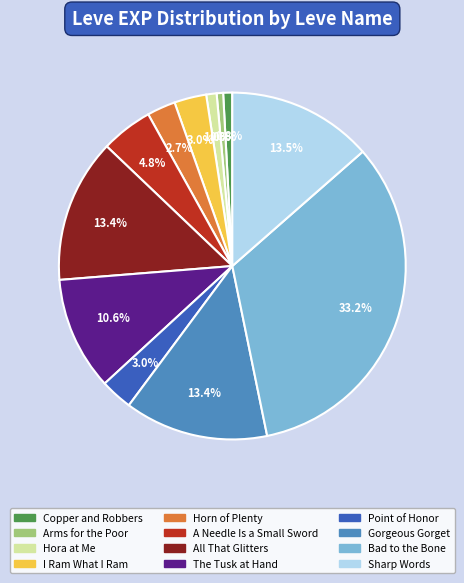

Approximately how many times larger is the value at A Needle Is a Small Sword compared to Bad to the Bone?

0.1